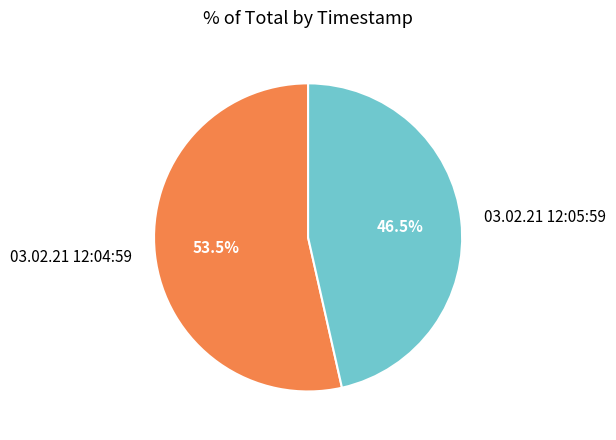

Which category accounts for the majority?

03.02.21 12:04:59